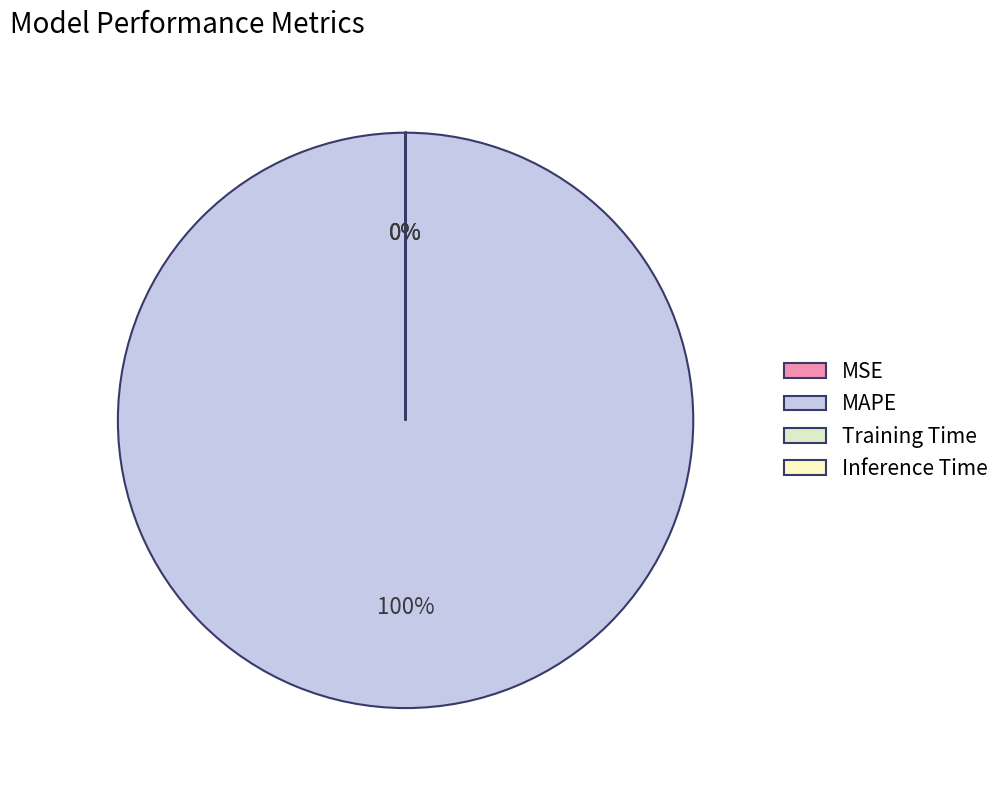

Which category has the biggest portion of the pie?

MAPE